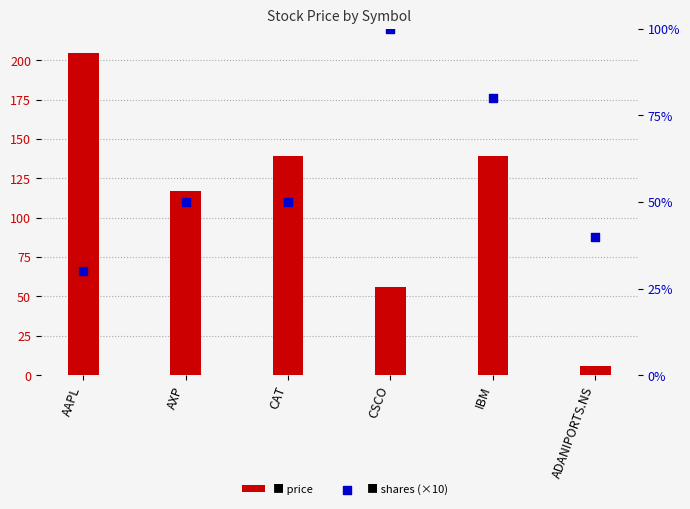

At how many categories does at least one series exceed 86?

5